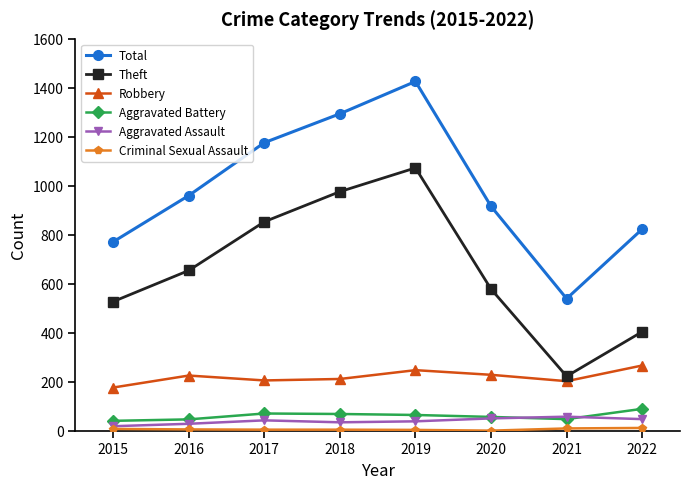

Count the number of categories in the chart.

8